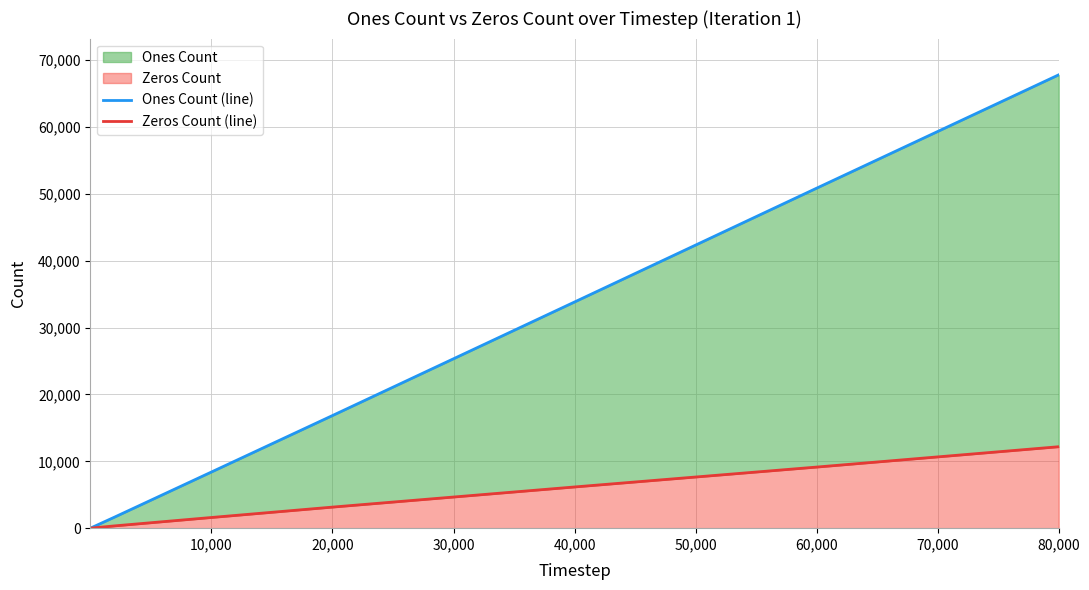

Which series has the largest range (max minus min)?

Ones Count (line)